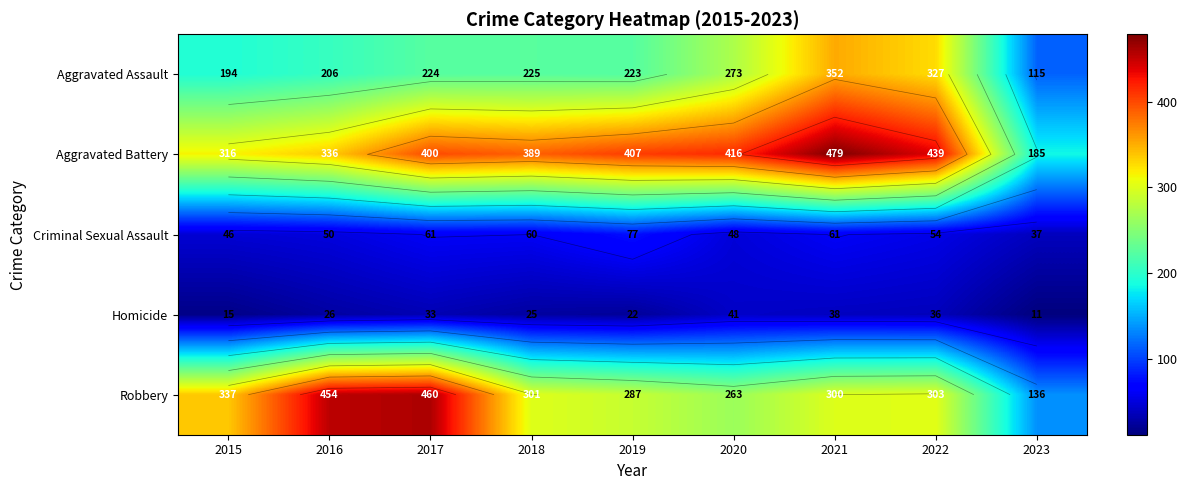

How many categories are shown in the chart?

9